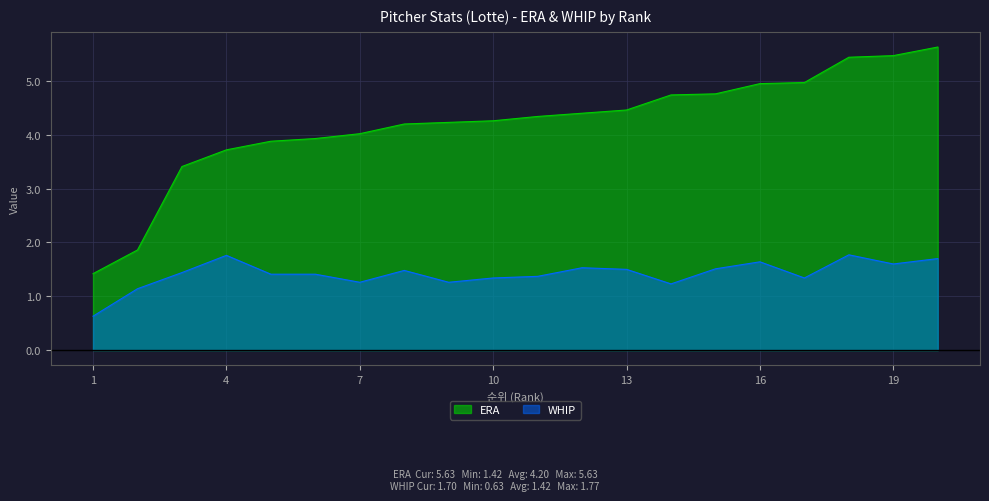

What is the sum of all ERA values?

84.1